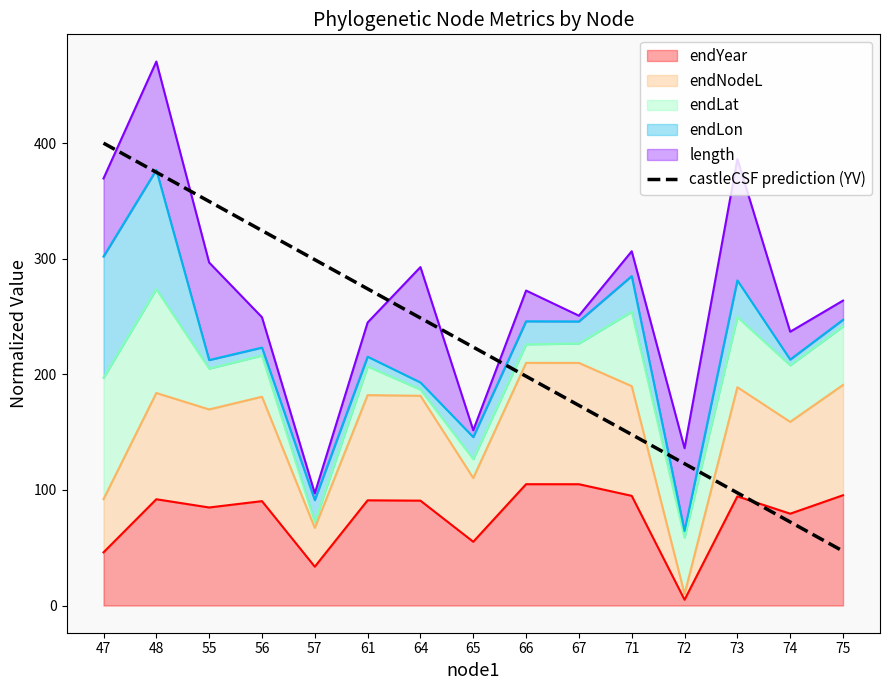

Which category has the highest value across all series?

47